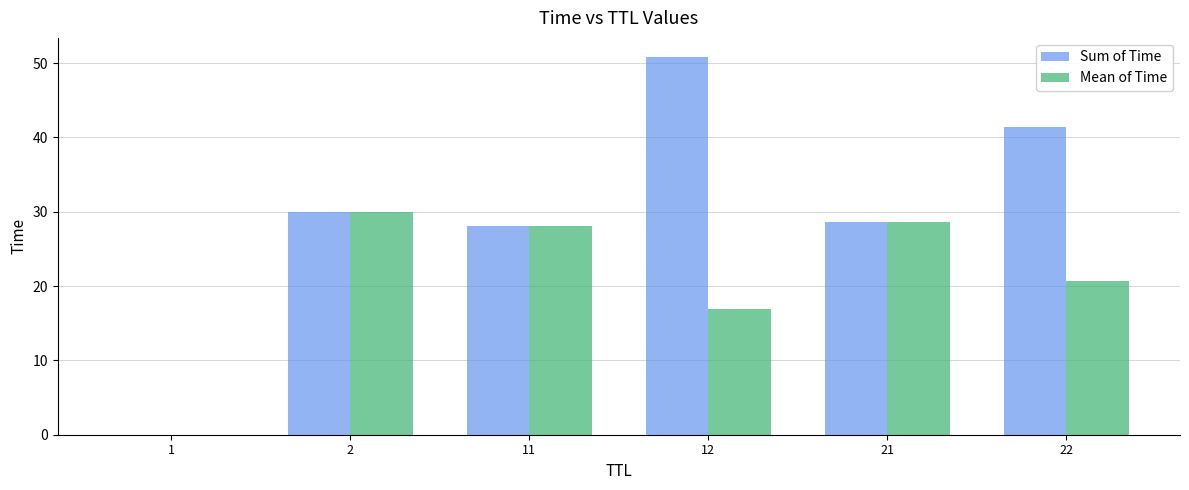

What is the average value of the Mean of Time series?

20.7